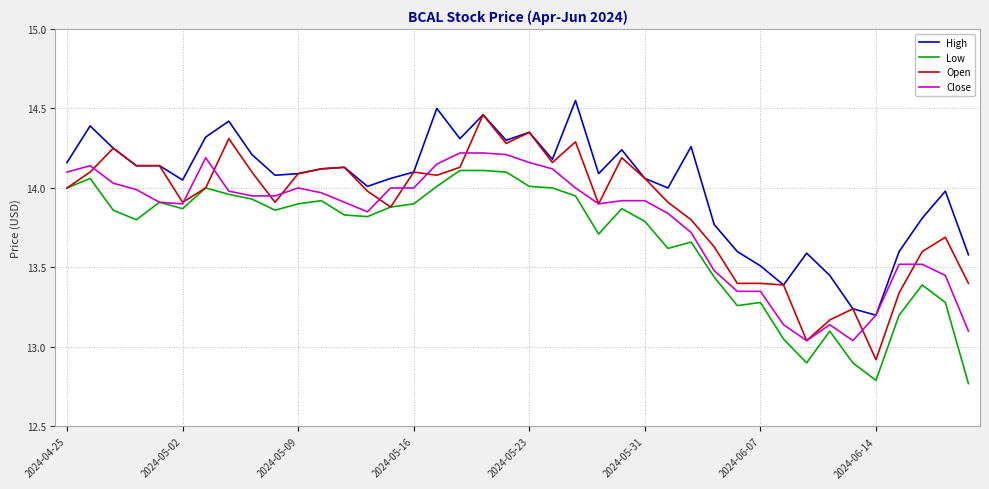

Which series has the largest total across all categories?

High